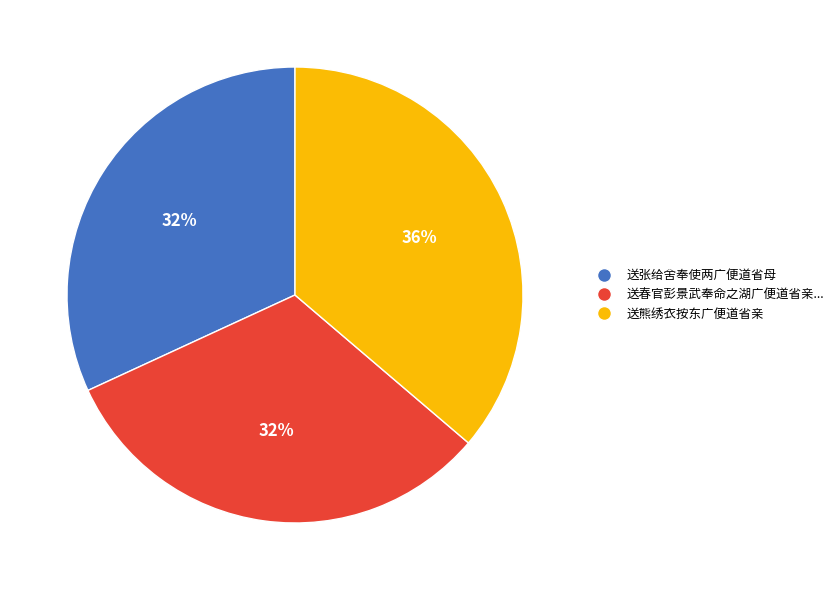

Count the number of slices in the pie.

3